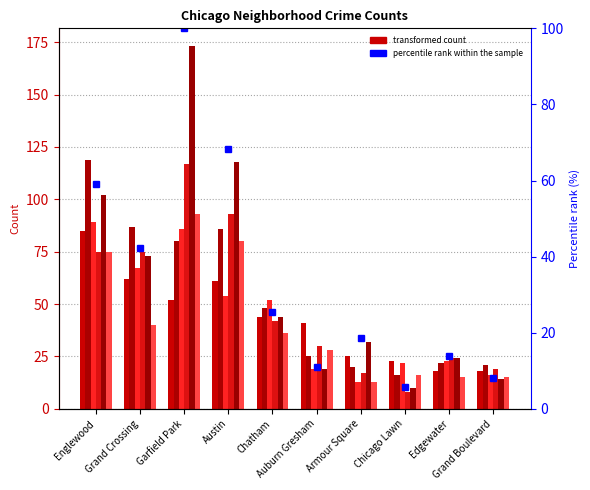

What is the change in value from Garfield Park to Grand Boulevard?

-91.9